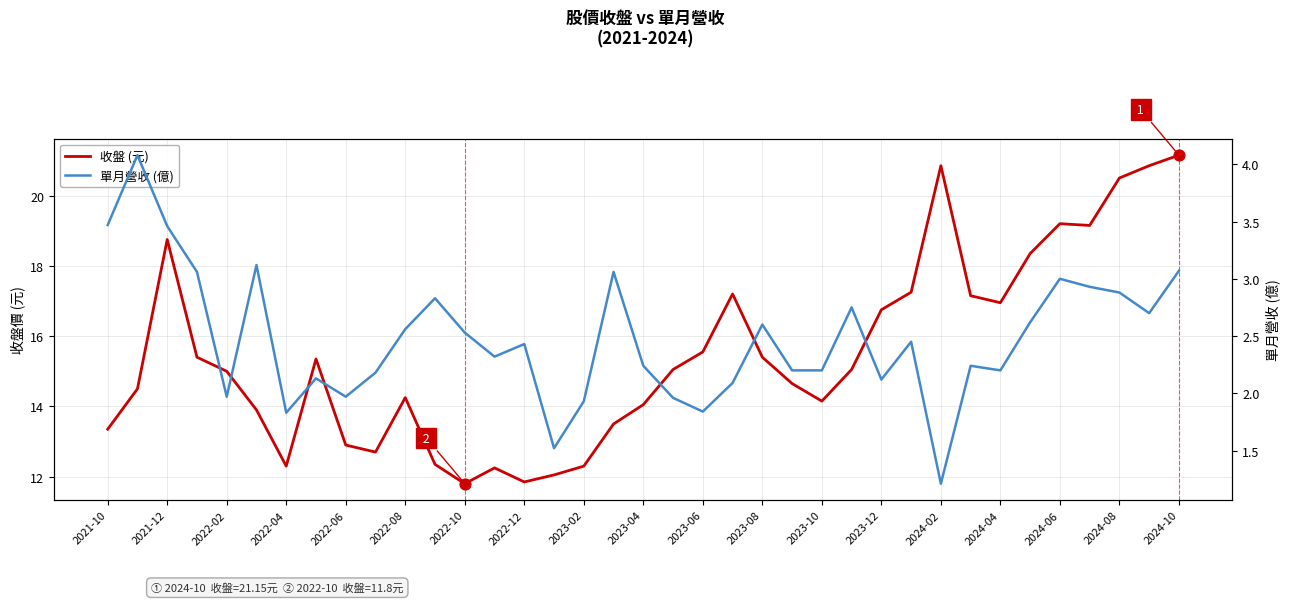

Which series has the widest spread of Y values?

收盤 (元)